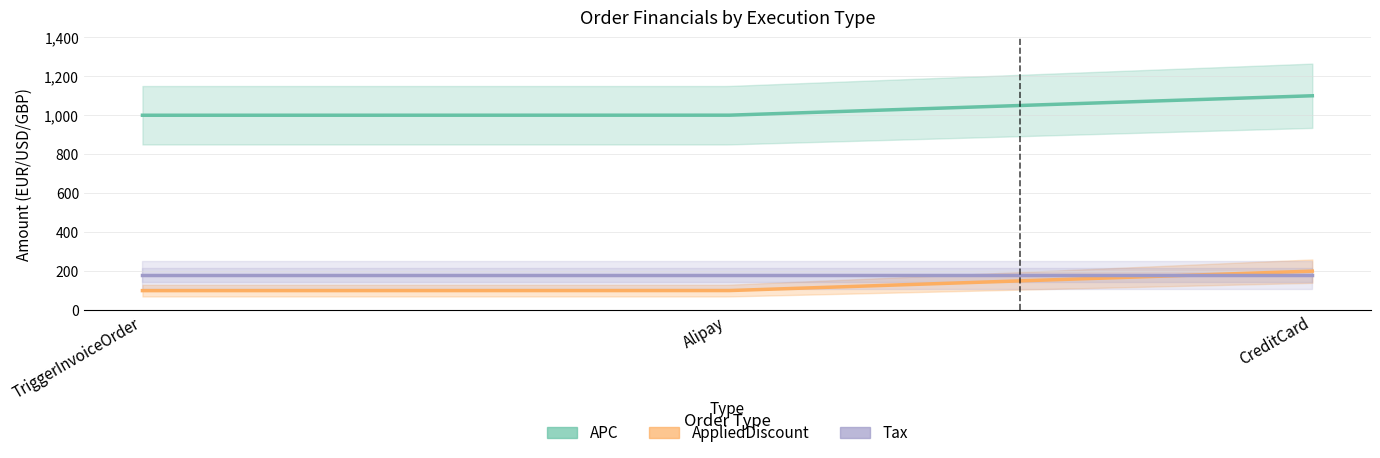

Between TriggerInvoiceOrder and Alipay, which series saw the biggest shift?

AppliedDiscount